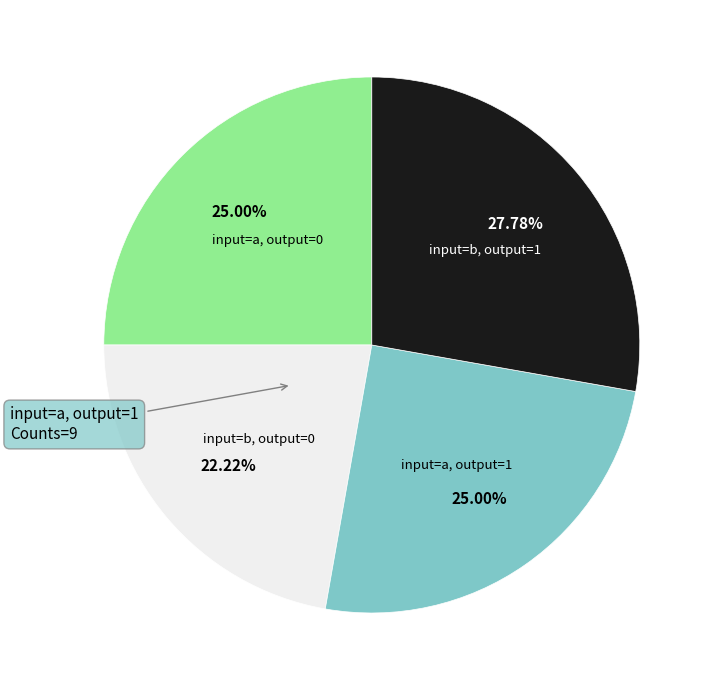

Approximately how many times larger is the value at input=b, output=1 compared to input=b, output=0?

1.3